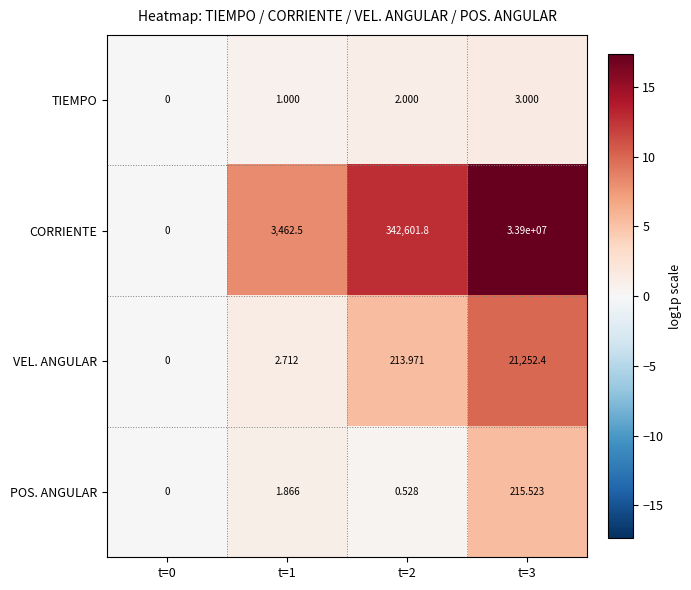

Which series has the widest spread of values?

CORRIENTE